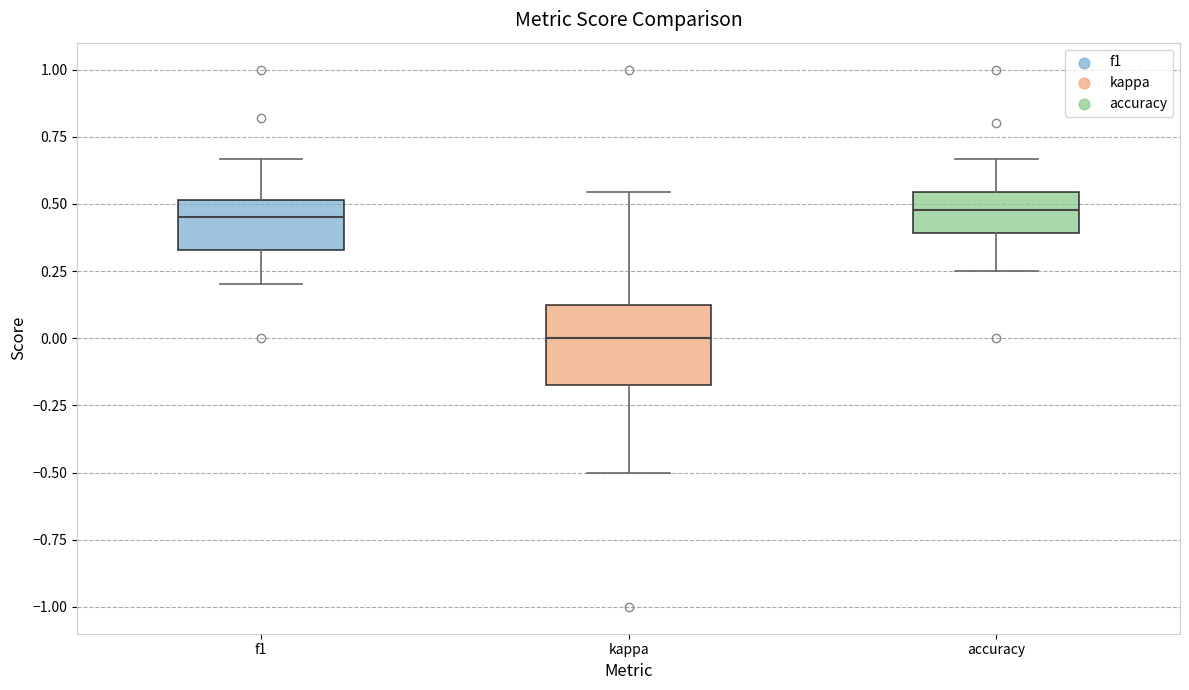

Reading left to right, read every box against the y-axis: the position of its median line, the range the box covers, and the ends of its whiskers. The values are not printed on the chart, so give them approximately, as read against the axis.

f1: median 0.45, box 0.35 to 0.50, whiskers 0.20 to 0.65
kappa: median 0.00, box -0.15 to 0.10, whiskers -0.50 to 0.55
accuracy: median 0.50, box 0.40 to 0.55, whiskers 0.25 to 0.65